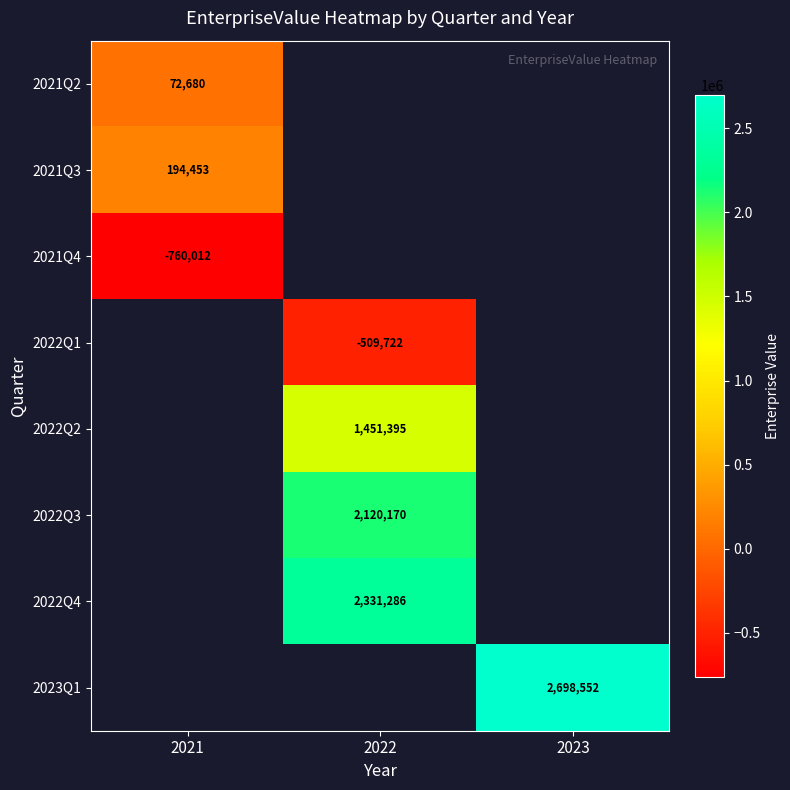

The value of 2022Q3 at 2022 is 1119903. True or false?

False